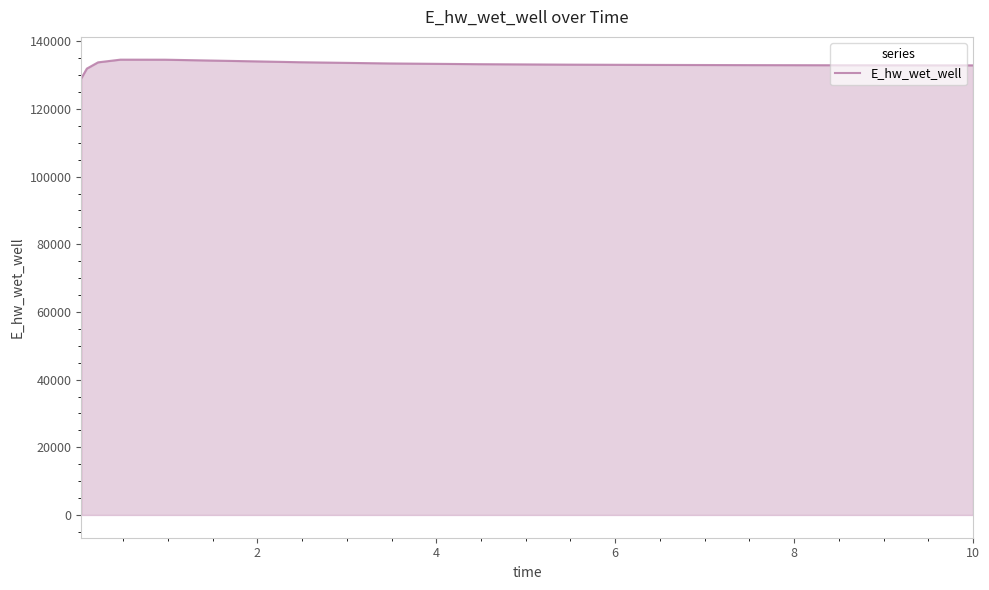

What is the maximum value shown in the chart?

134581.8